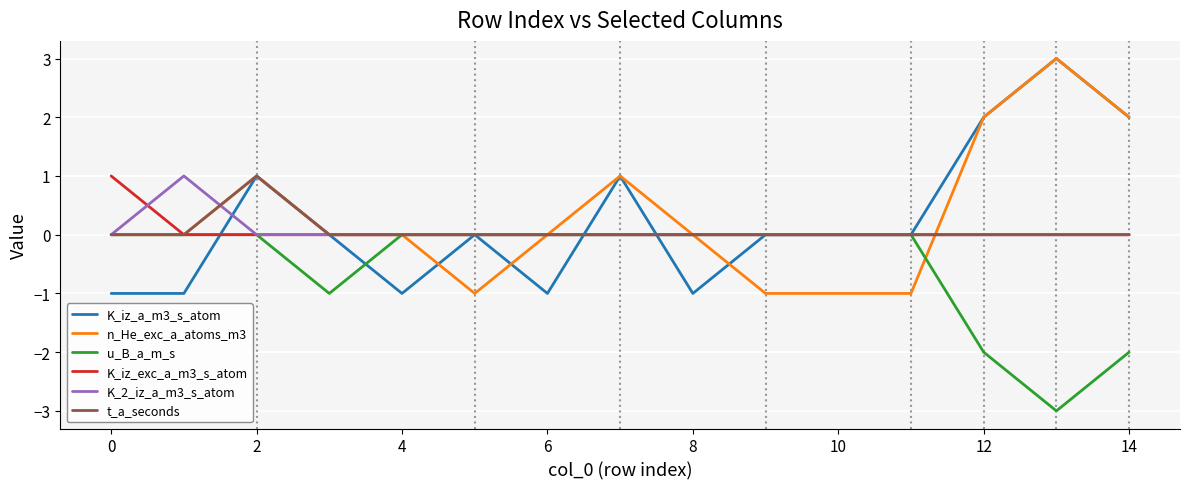

What is the smallest value displayed?

-3